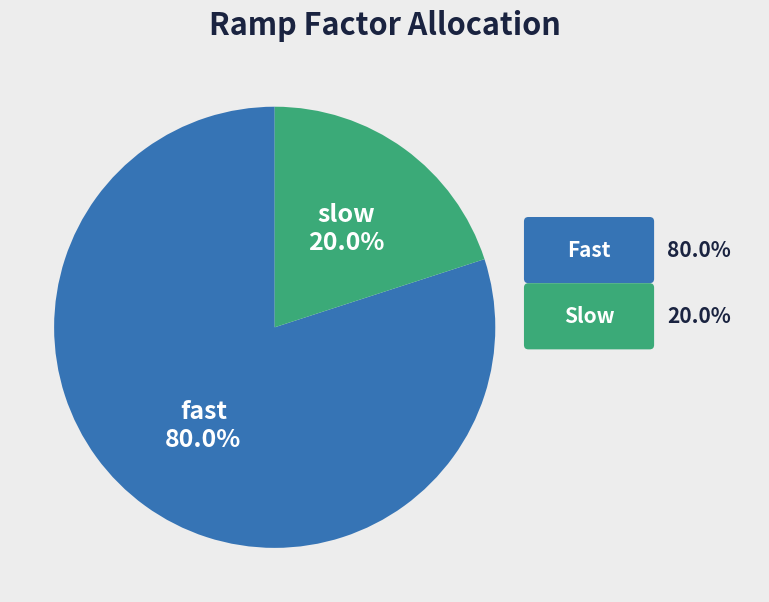

Is there any slice that represents more than half of the pie?

Yes